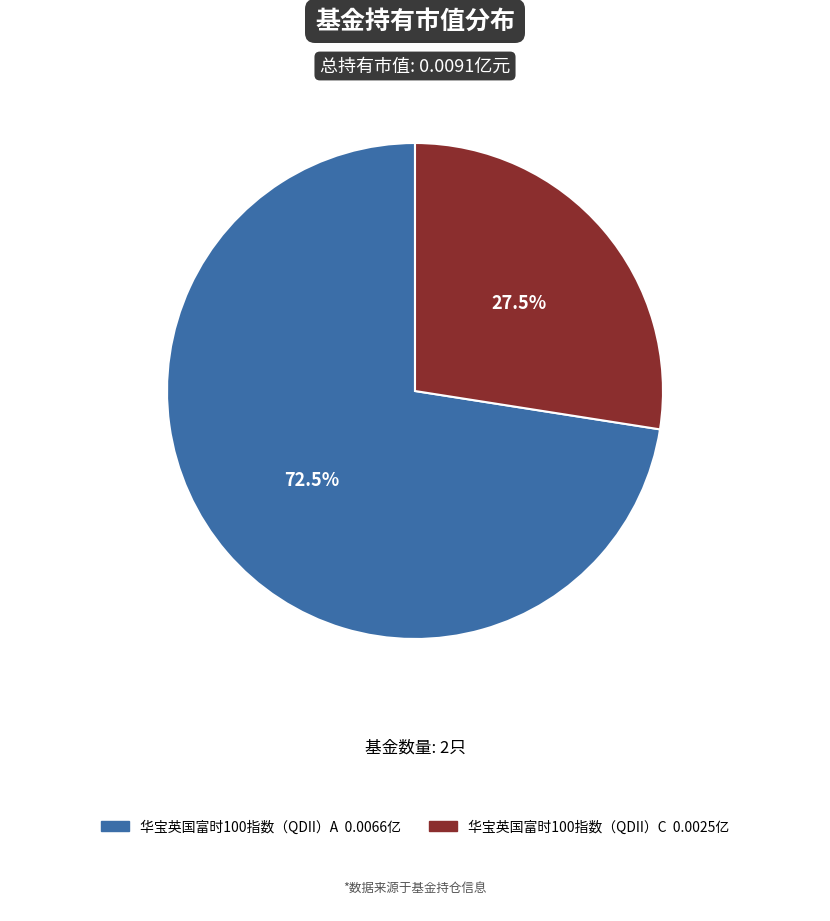

To the nearest percent, what is the difference between the largest and smallest slice percentages?

45%